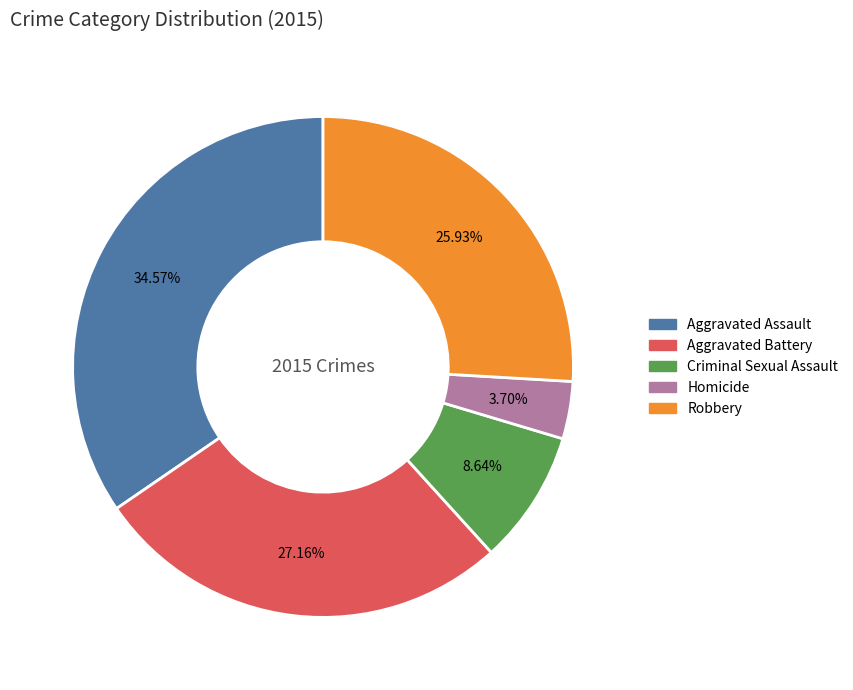

To the nearest percent, what is the difference between the largest and smallest slice percentages?

31%